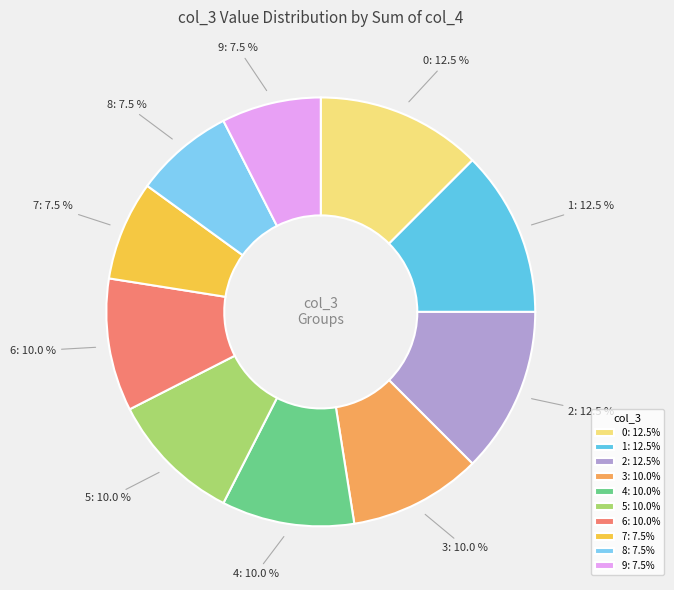

Combined, do 3 and 4 account for over 50%?

No